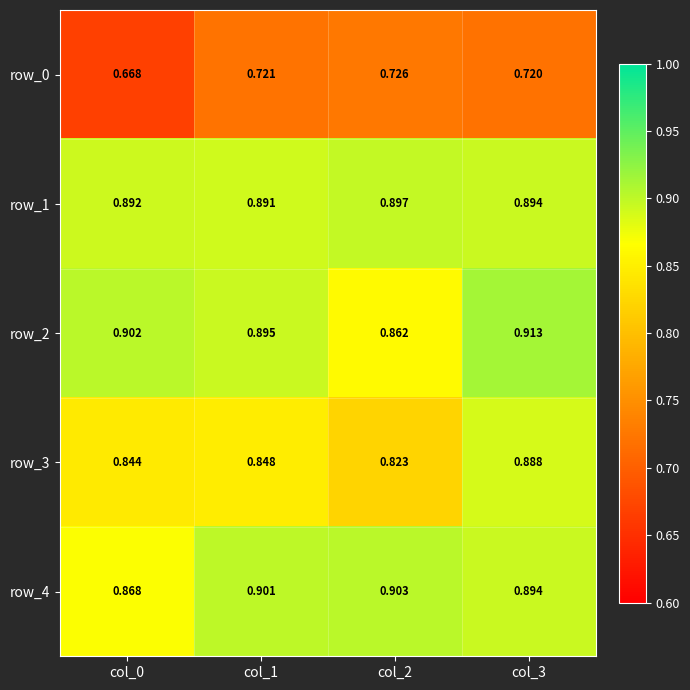

Is the value of row_3 at col_1 greater than the value of row_2 at col_3?

No